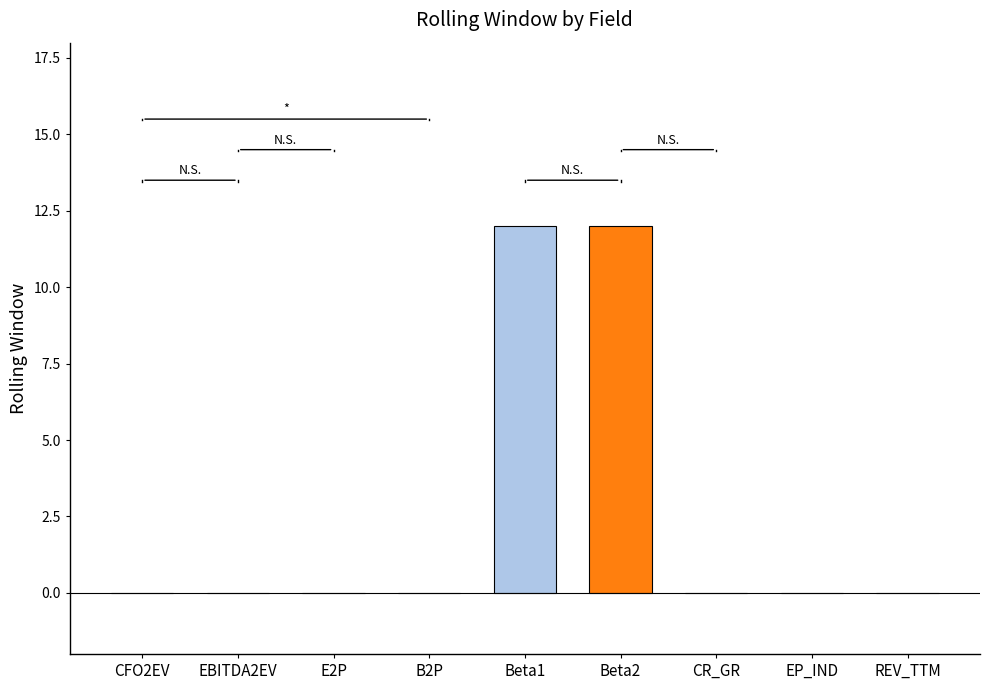

How many distinct data groups are displayed?

1